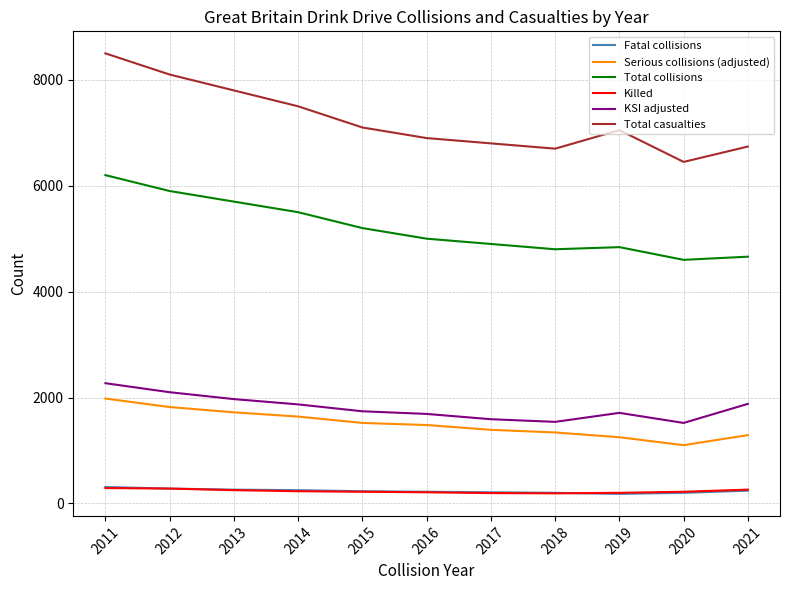

Which series changed the most between 2015 and 2019?

Total collisions